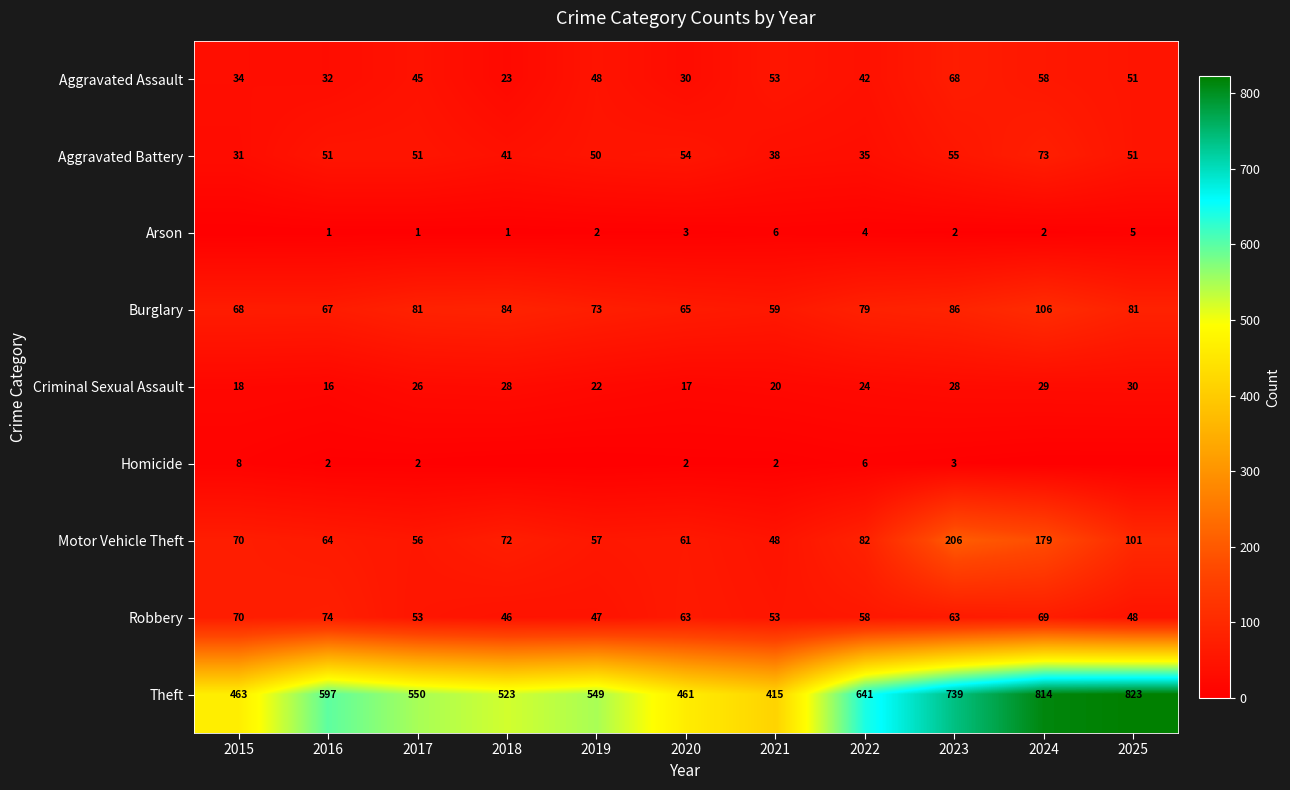

Is it true that Aggravated Battery equals 126 at 2024?

False